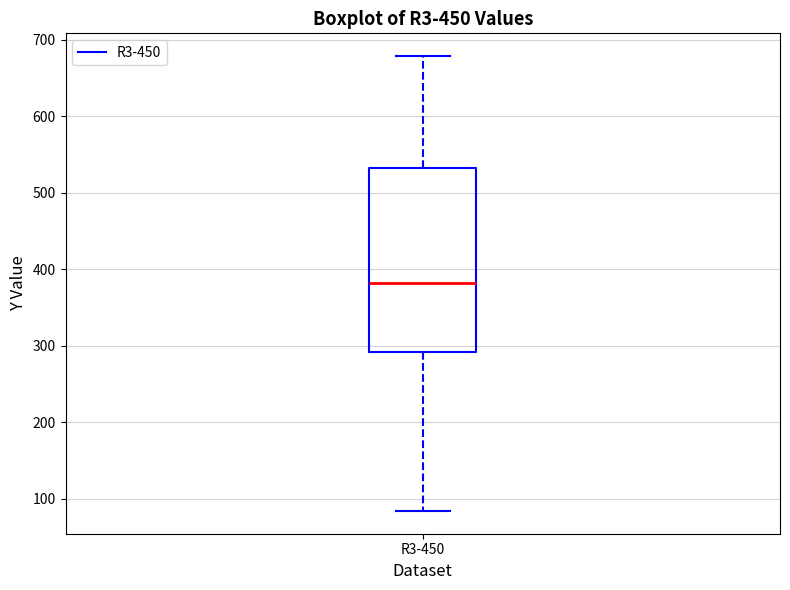

Where is the upper edge of the box for R3-450 on the y-axis? The values are not printed on the chart, so give them approximately, as read against the axis.

530